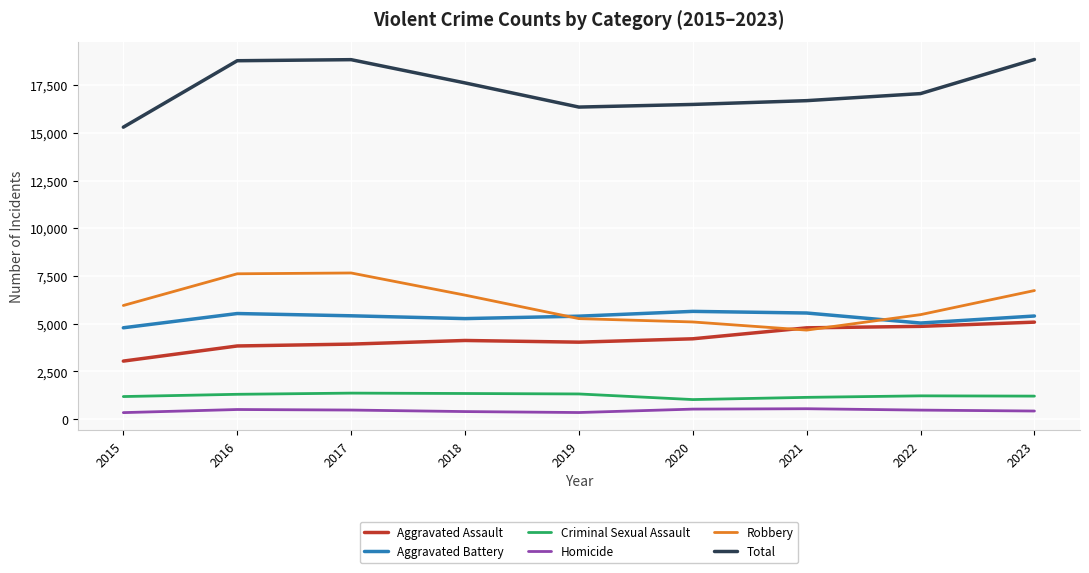

What is the minimum value shown in the chart?

339